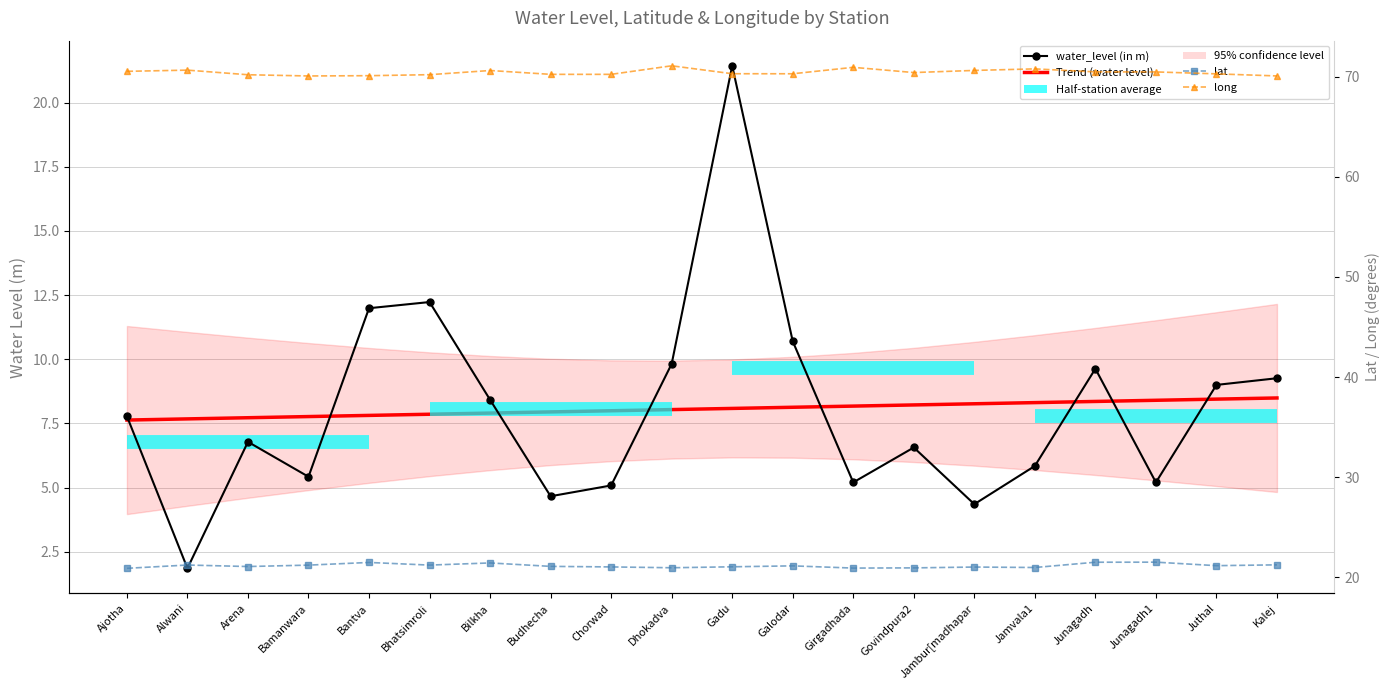

How many lines are shown in the chart?

4